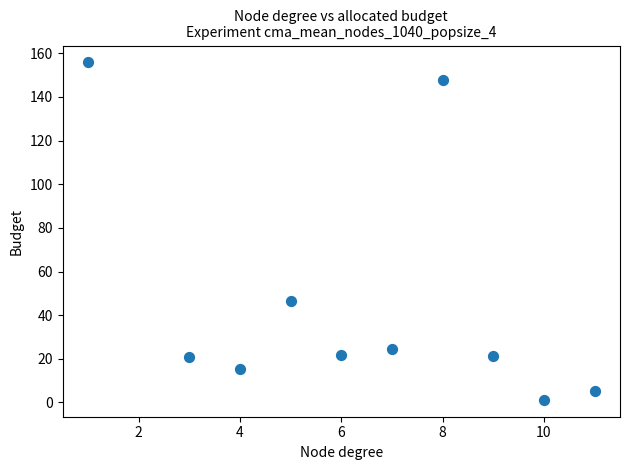

What is the range of X values (max minus min)?

10.0